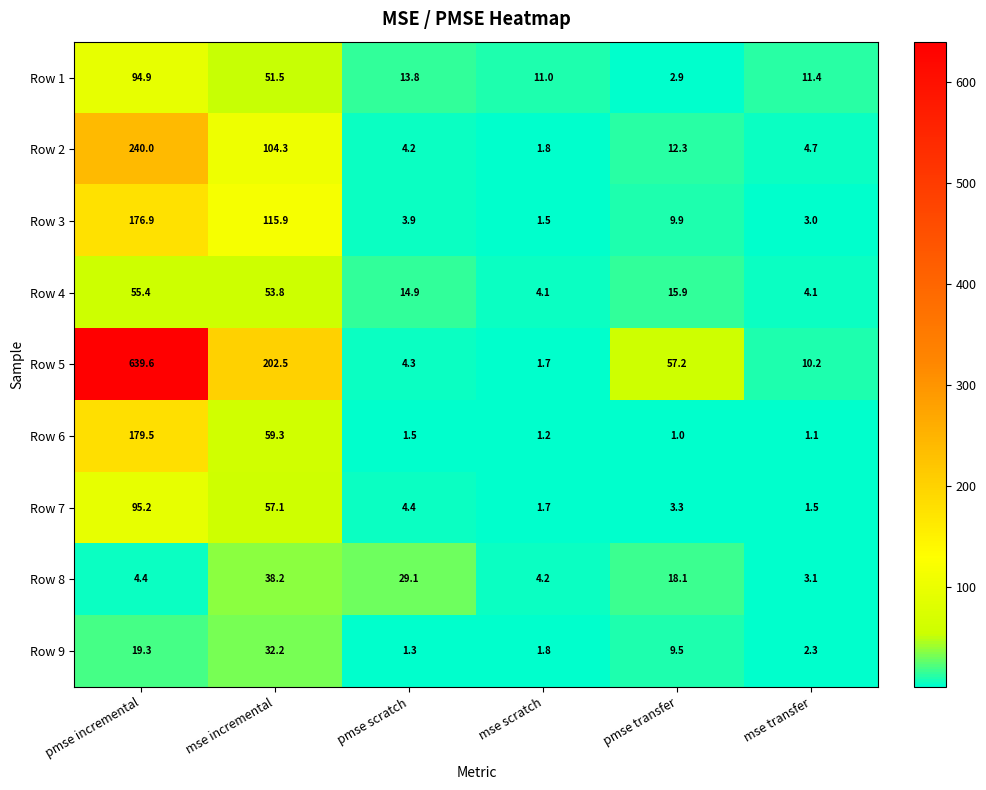

What is the difference between the highest and lowest values at pmse scratch?

27.8